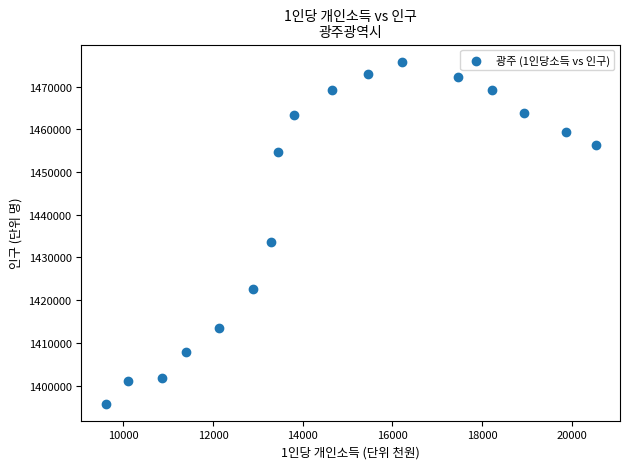

What Y value in the scatter plot is closest to 1435823?

1433640